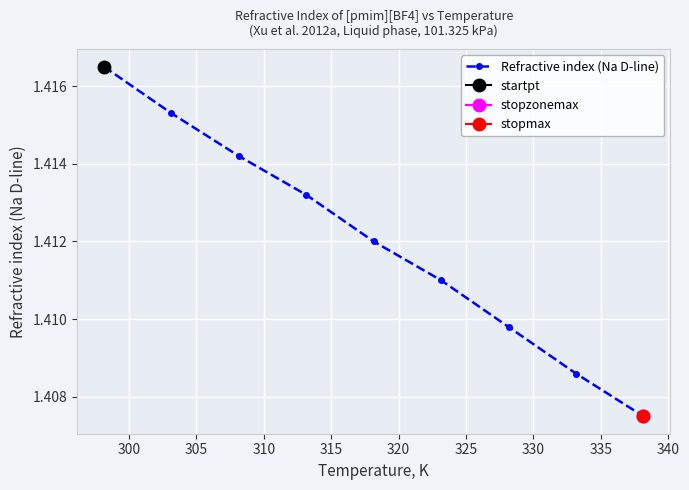

True or false: Refractive index (Na D-line) has more than 2 points higher than both neighbors.

False